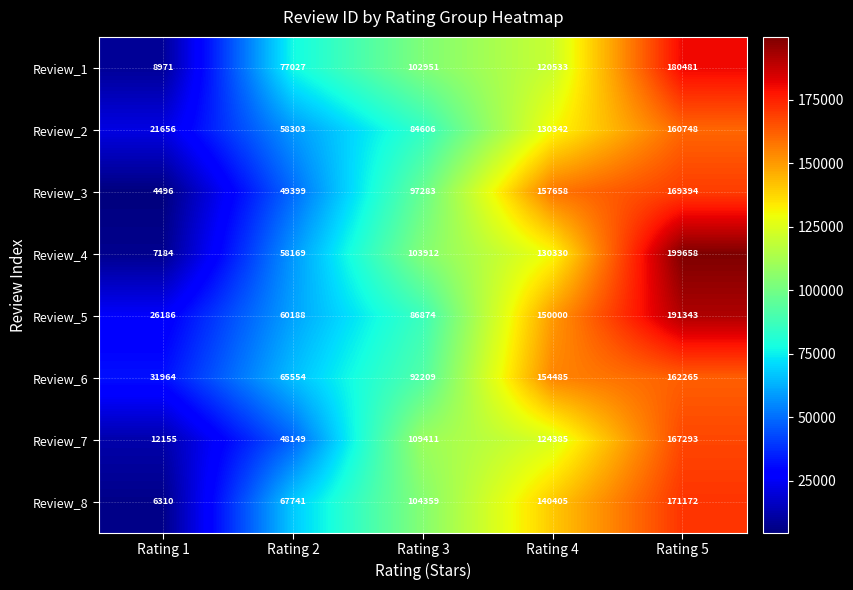

Where is Review_7 nearest to the value 89724?

Rating 3